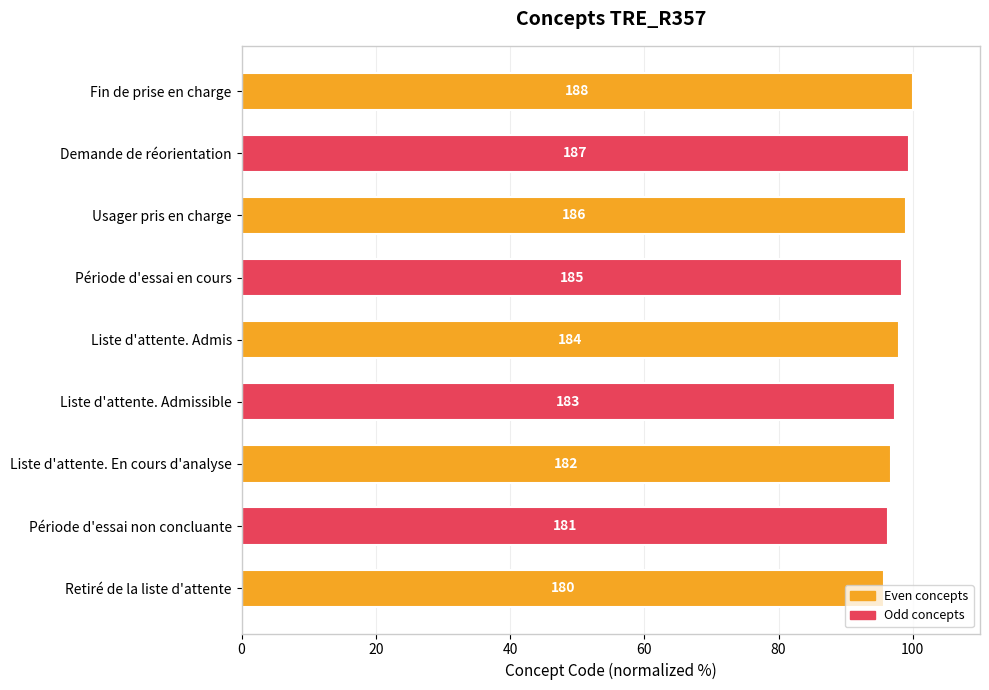

How many bars are there in total?

9